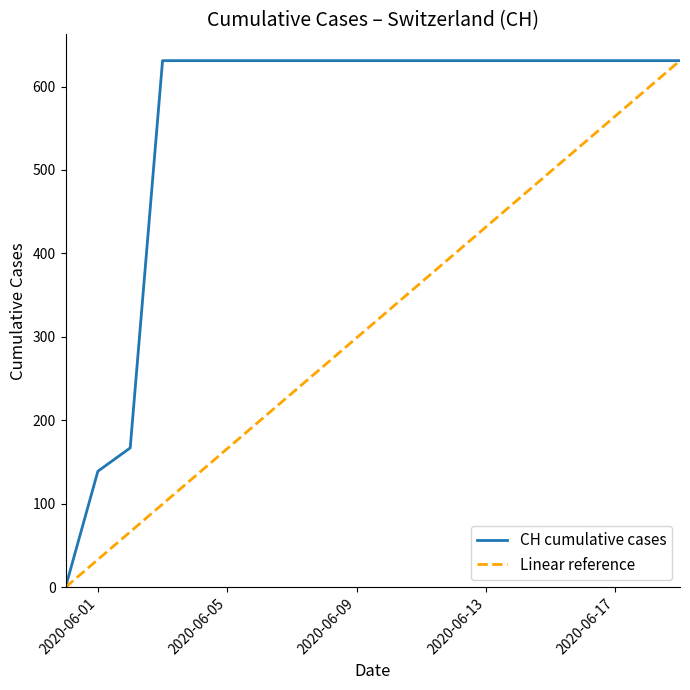

Reading right to left, transcribe all the data shown in this chart.

631	631	631	631	631	631	631	631	631	631	631	631	631	631	631	631	631	167	139	0